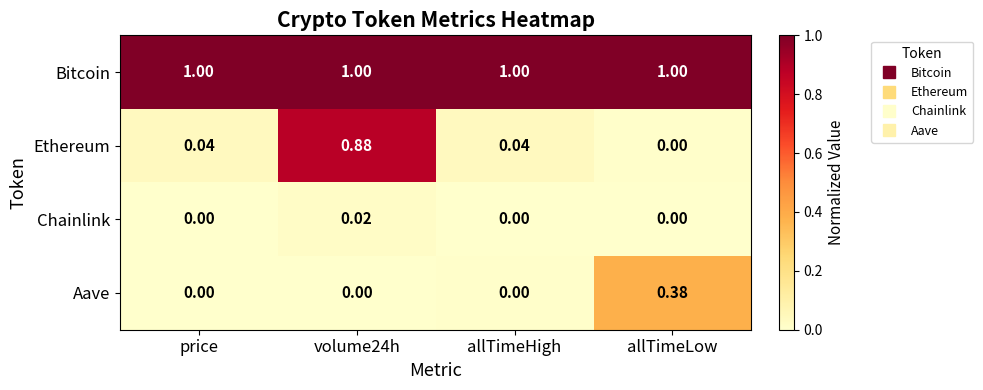

Which series has the largest range (max minus min)?

Ethereum